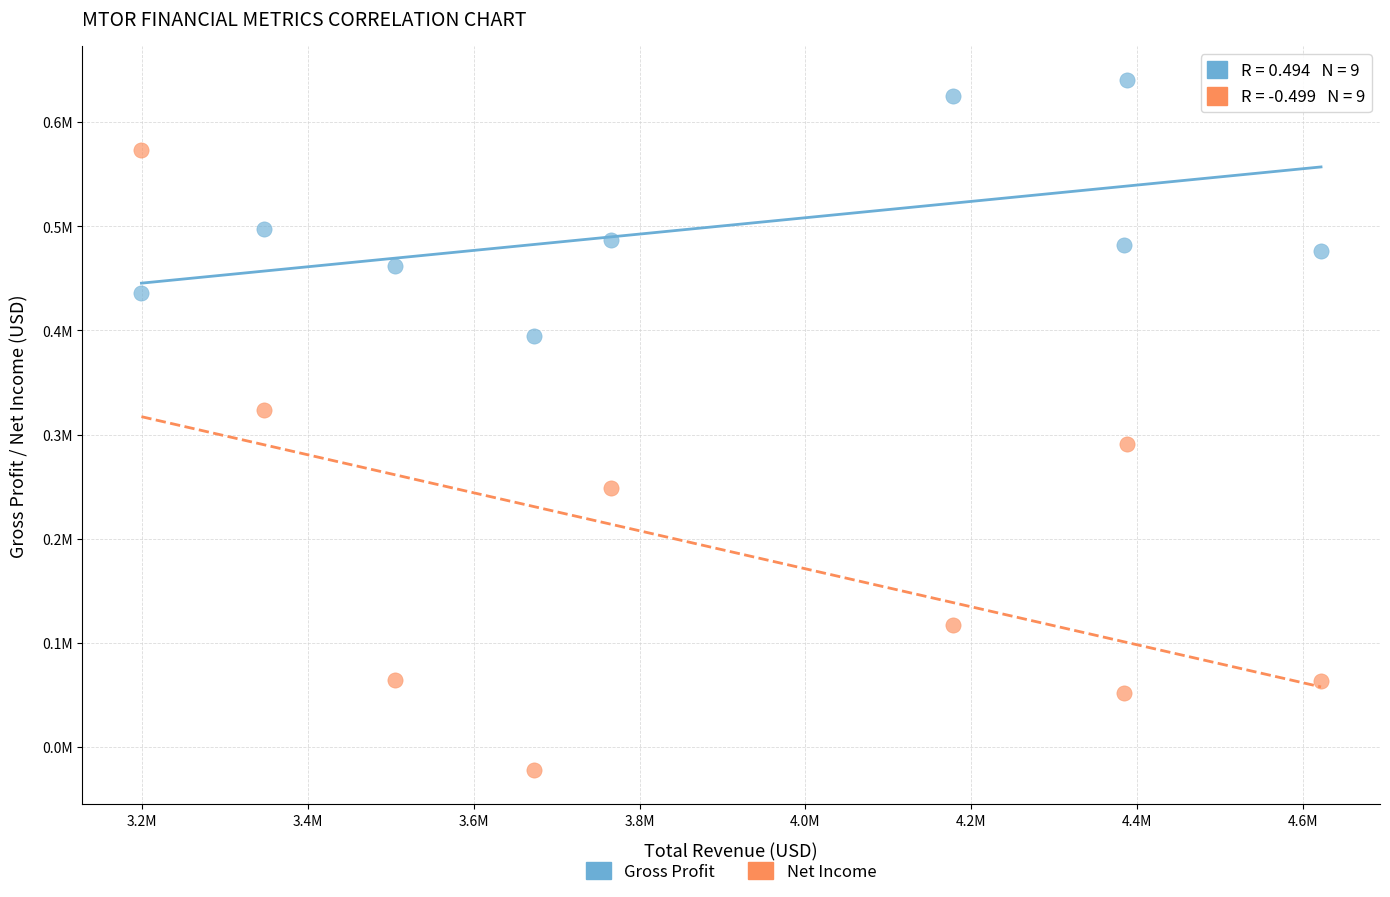

What are all the series names shown in the legend?

Gross Profit, Net Income